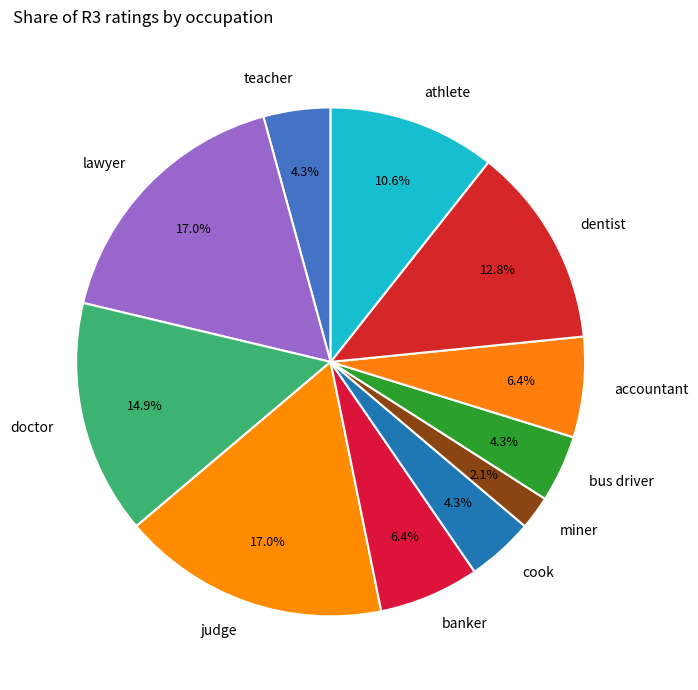

Is cook the majority of the pie?

No